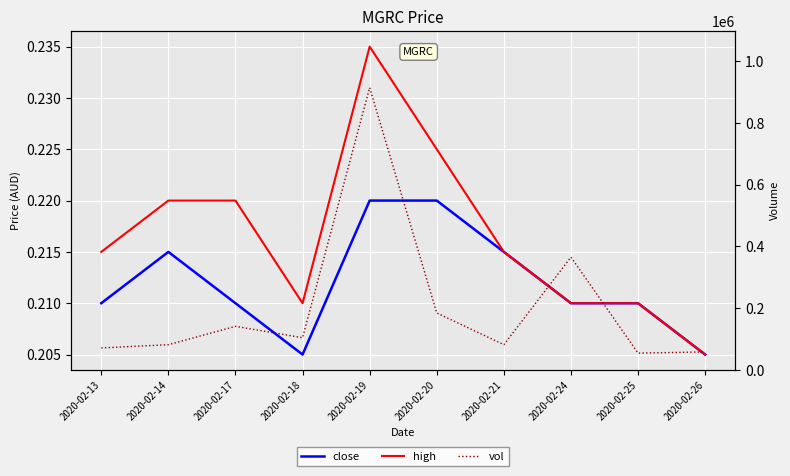

Where is the first local maximum for vol?

2020-02-17